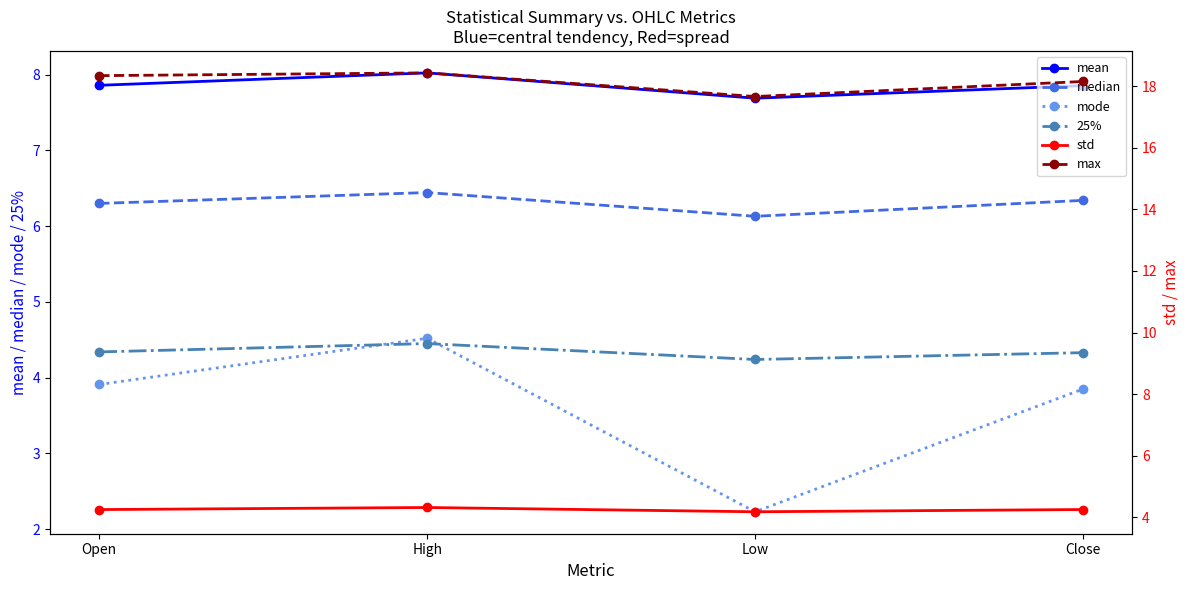

Rank the series at High from highest to lowest value.

max, mean, median, mode, 25%, std